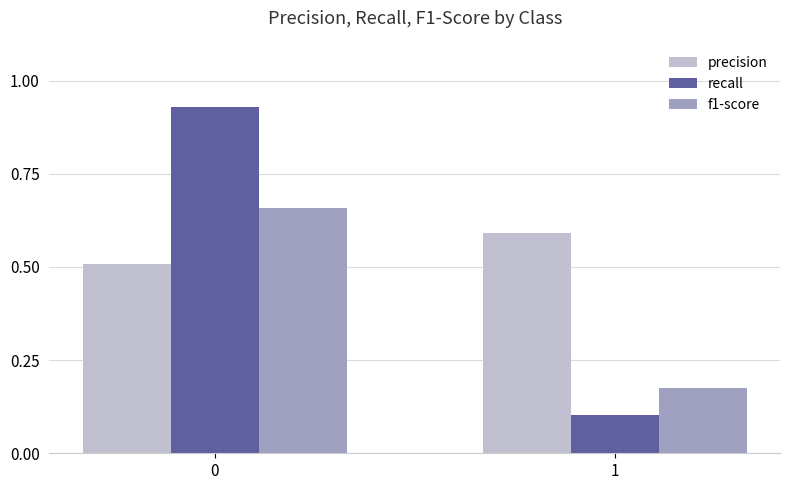

Does the chart contain stacked bars?

No